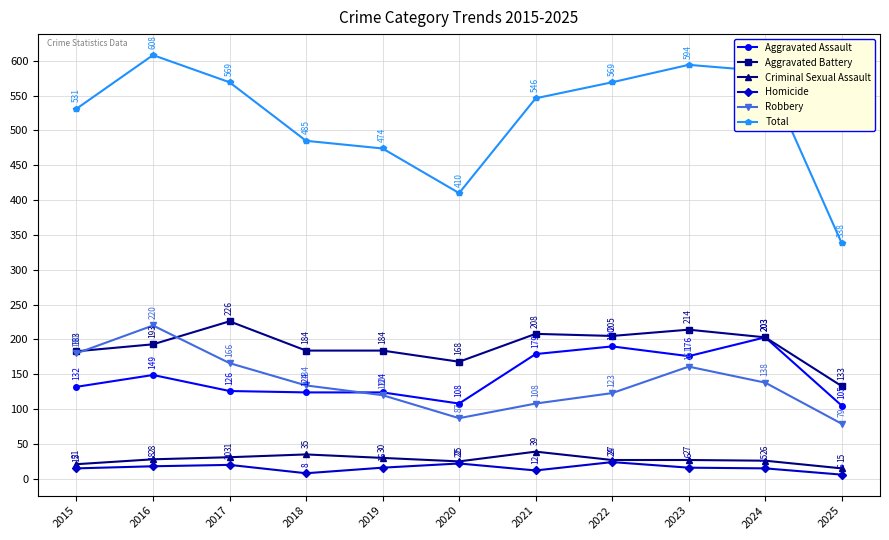

What is the difference between the maximum and minimum values in the Criminal Sexual Assault series?

24